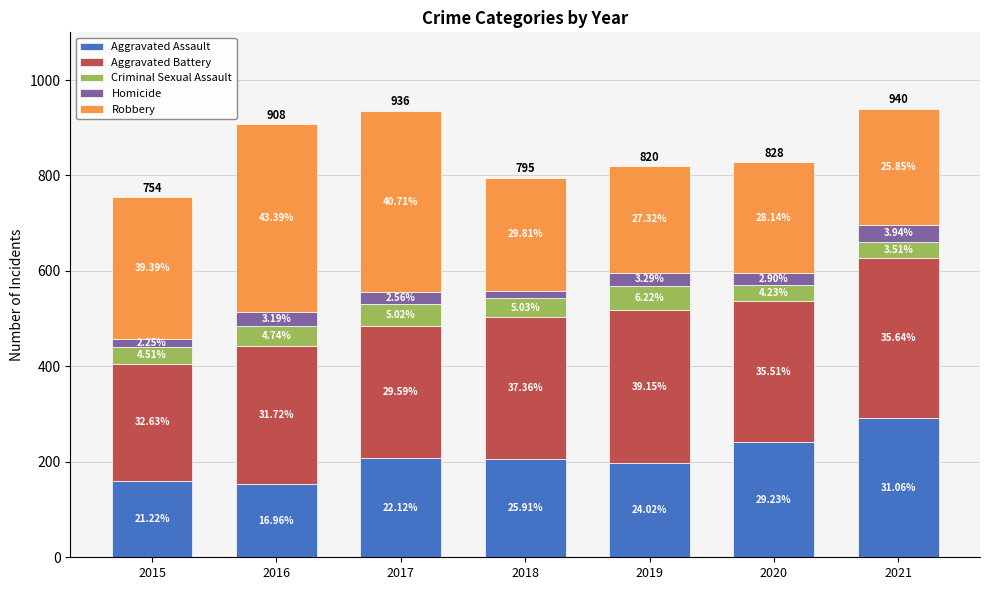

What are all the series names shown in the legend?

Aggravated Assault, Aggravated Battery, Criminal Sexual Assault, Homicide, Robbery